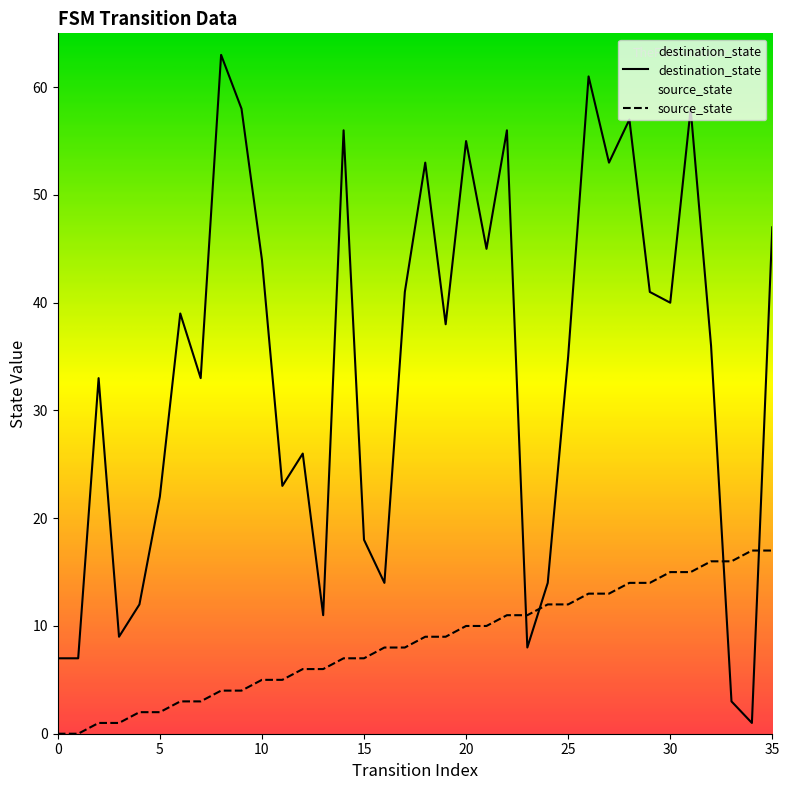

What are all the series names shown in the legend?

source_state, destination_state